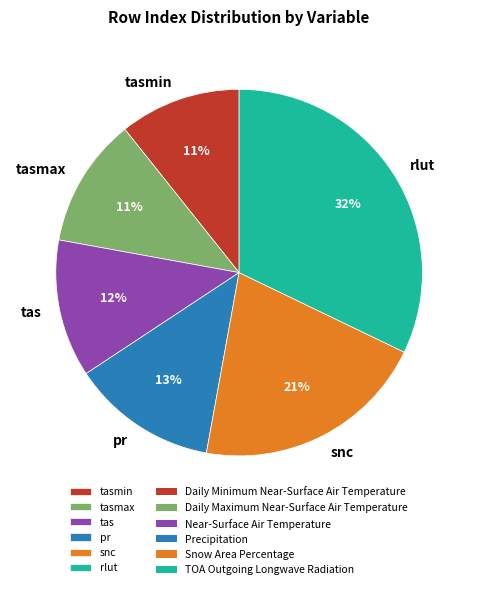

Which slice is the largest?

rlut